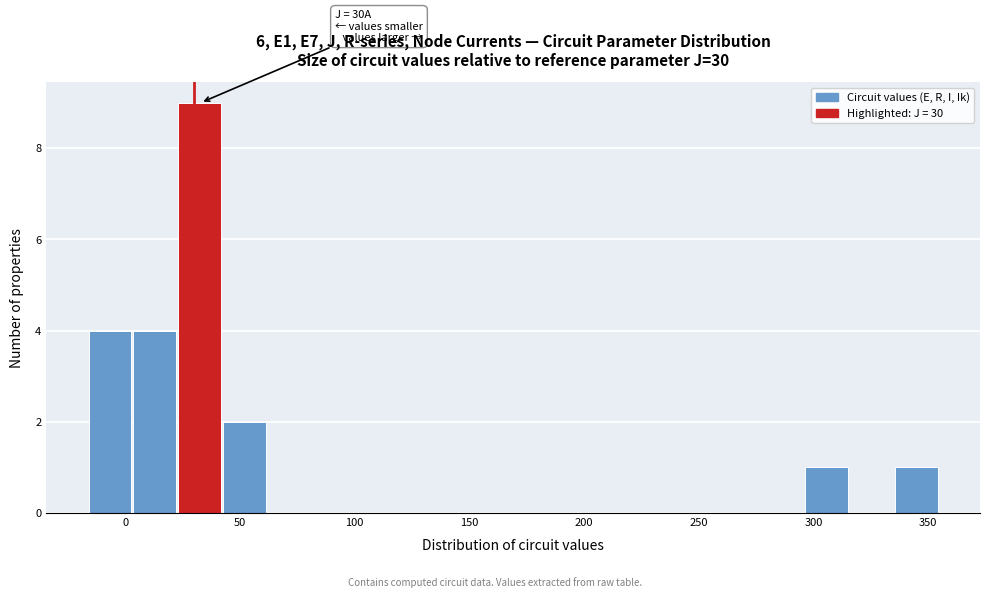

Around what value on the x-axis is the tallest bar? Give the approximate position of its centre, as read against the axis.

30